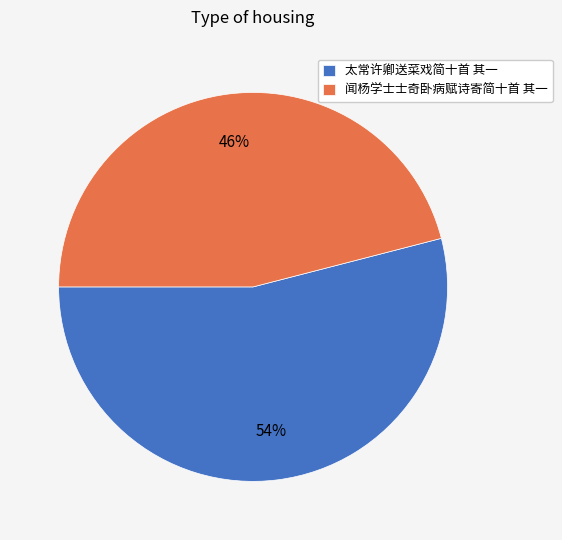

Which slice is the largest?

太常许卿送菜戏简十首 其一